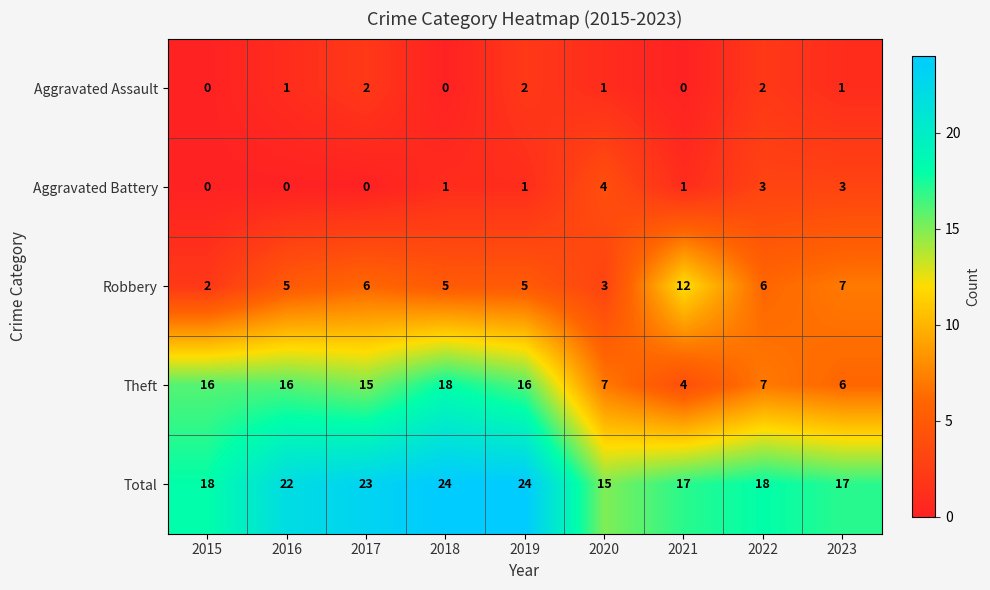

At how many categories does at least one series exceed 10?

9